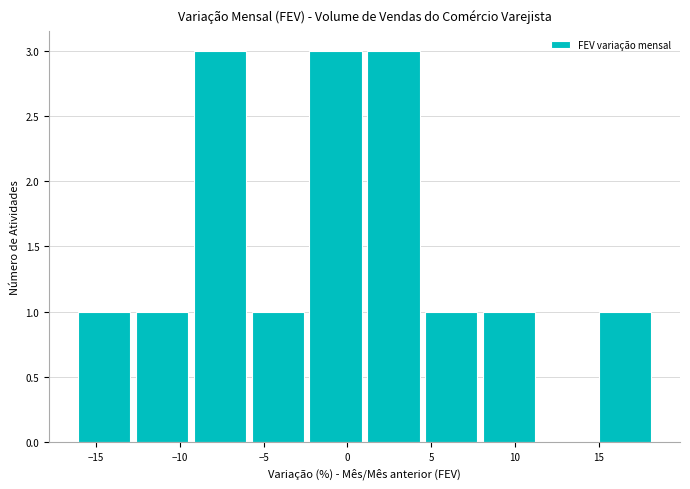

Reading left to right, list every bar in this chart as the range it spans on the x-axis followed by its height. Neither the bar edges nor the heights are printed on the chart, so give them approximately, as read against the axes.

-16.0 to -12.5: 1
-12.5 to -9.0: 1
-9.0 to -5.5: 3
-5.5 to -2.5: 1
-2.5 to 1.0: 3
1.0 to 4.5: 3
4.5 to 8.0: 1
8.0 to 11.5: 1
11.5 to 15.0: 0
15.0 to 18.5: 1